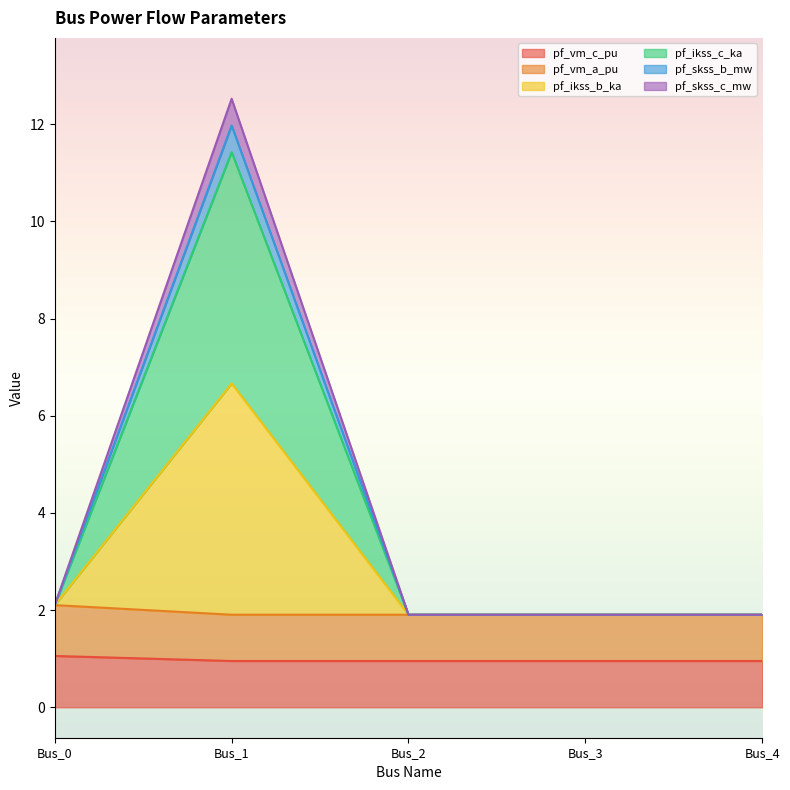

How many distinct data groups are displayed?

6